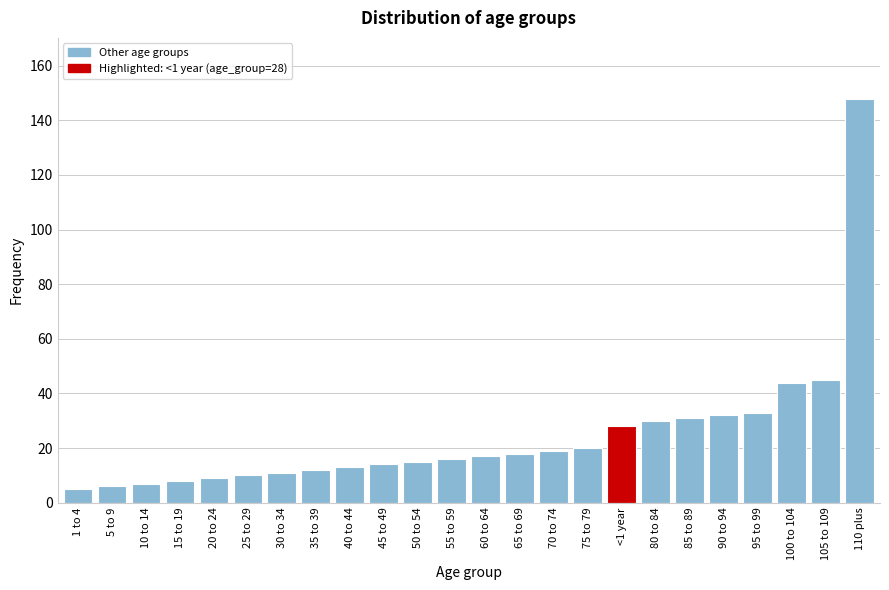

Reading left to right, transcribe all the data shown in this chart.

5	6	7	8	9	10	11	12	13	14	15	16	17	18	19	20	28	30	31	32	33	44	45	148